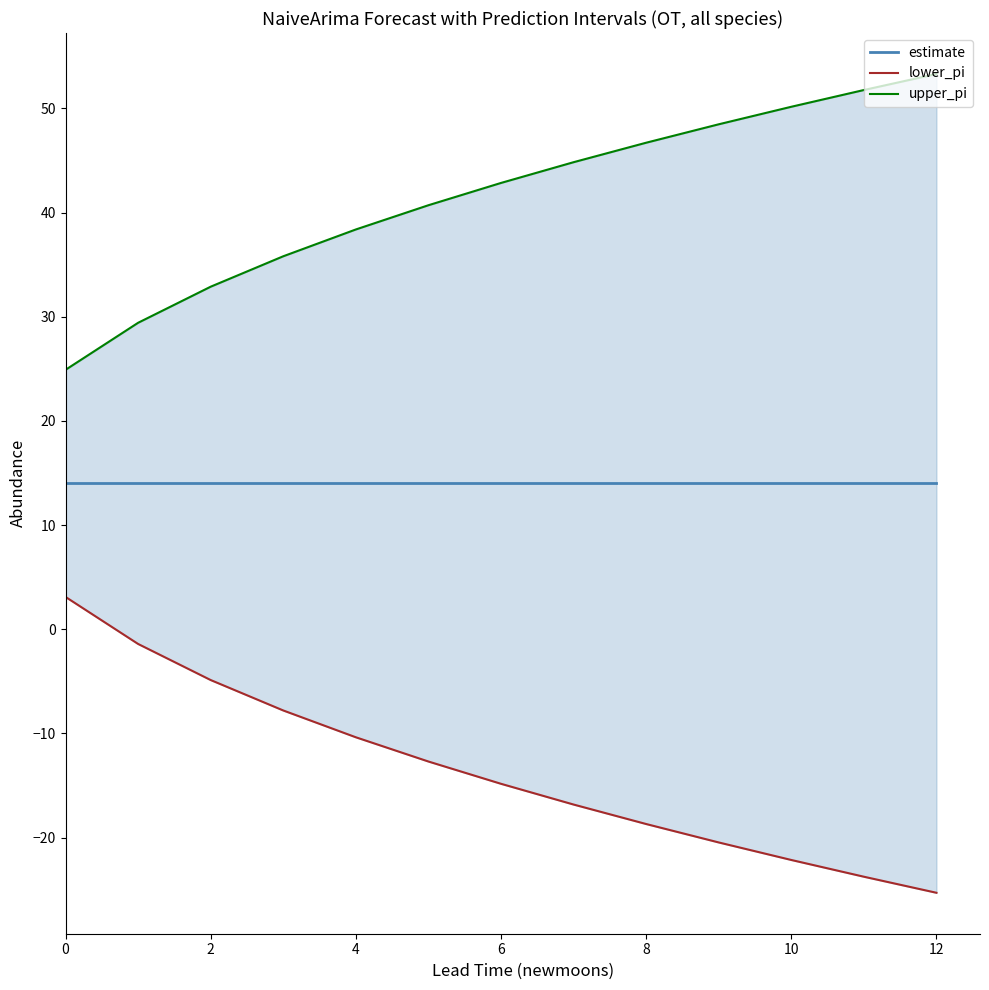

How many values in the upper_pi series are below 42?

6